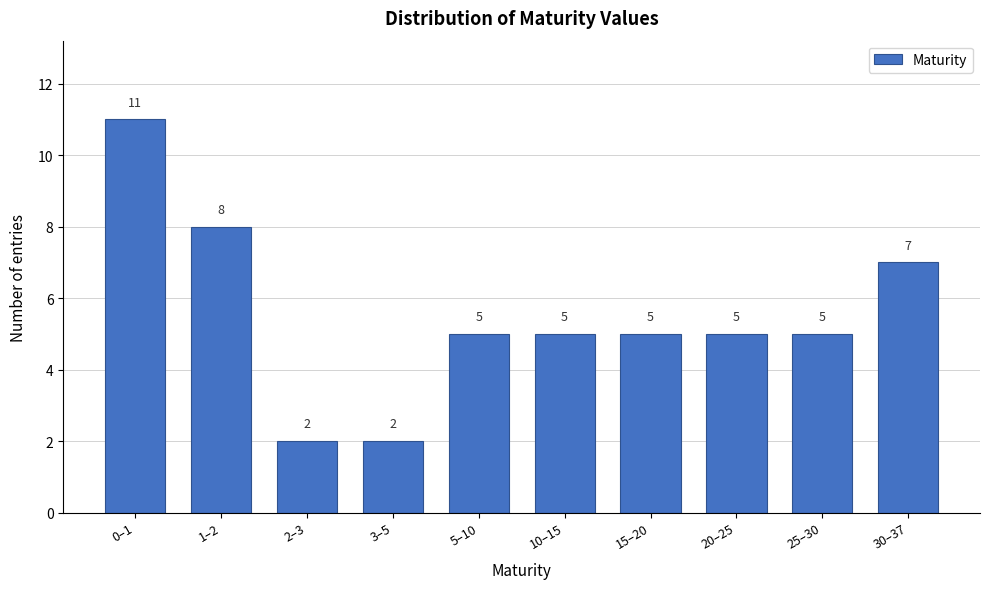

Reading left to right, list all the values displayed in this chart.

0–1=11	1–2=8	2–3=2	3–5=2	5–10=5	10–15=5	15–20=5	20–25=5	25–30=5	30–37=7